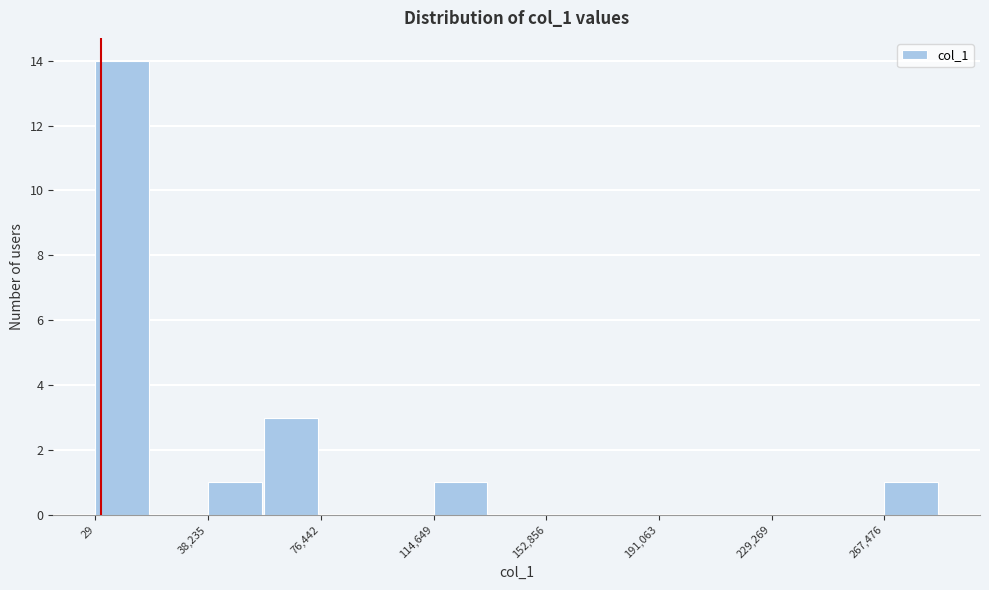

Around what value on the x-axis is the tallest bar? Give the approximate position of its centre, as read against the axis.

10000